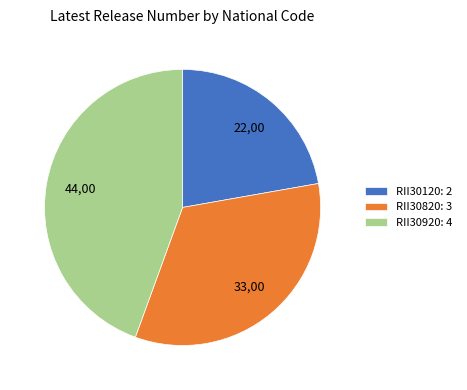

True or false: RII30120 accounts for 22% of the total.

True